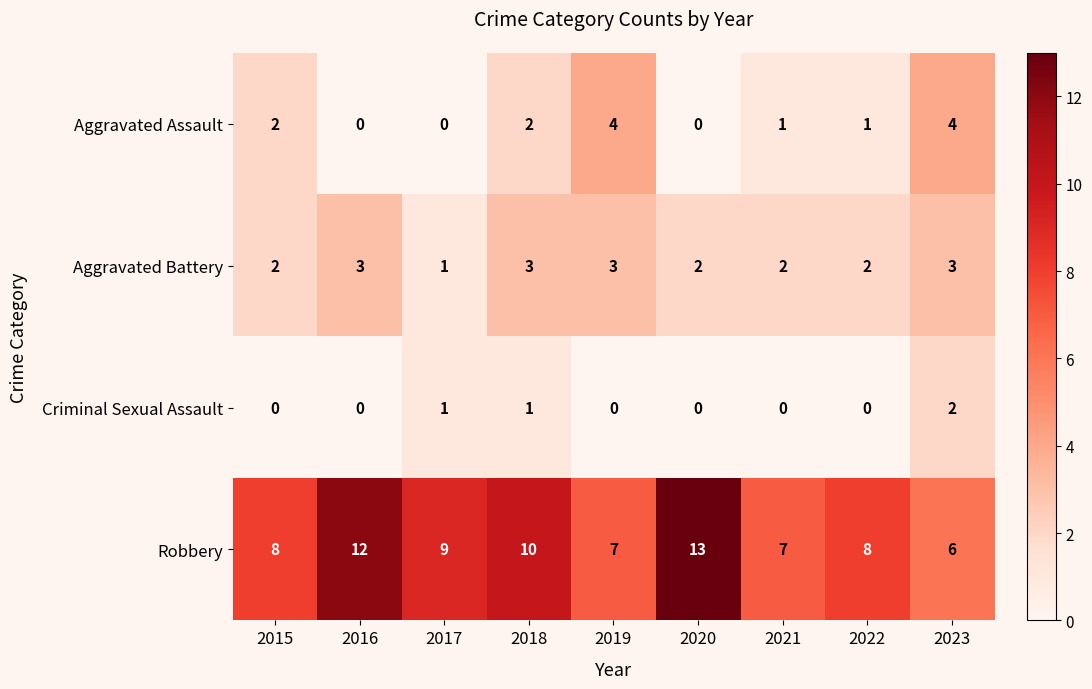

How many Criminal Sexual Assault values are between 0 and 1?

8